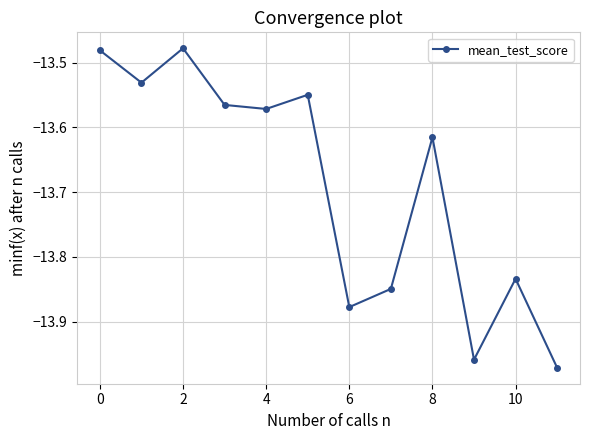

True or false: there are more than 2 points higher than both neighbors.

True